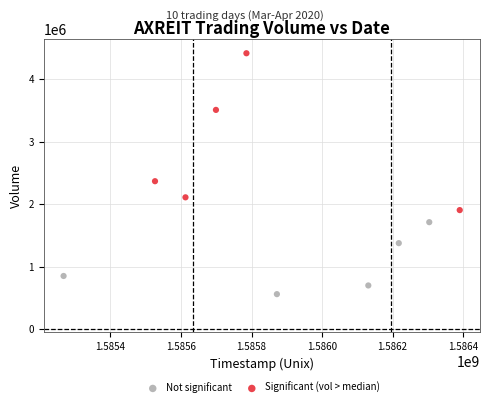

Which series contains the highest Y value?

Significant (vol > median)